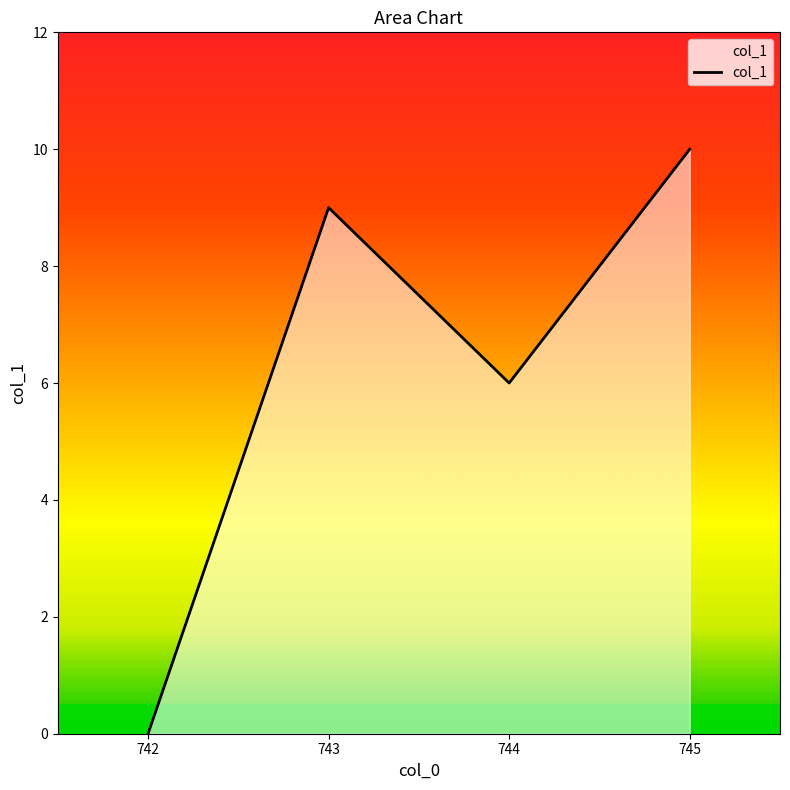

What is the sum of all values?

25